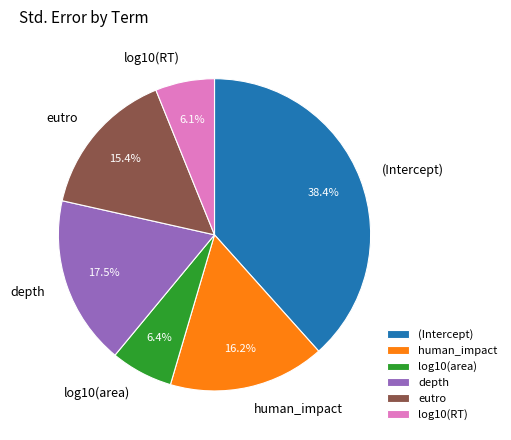

Which slice is the largest?

(Intercept)